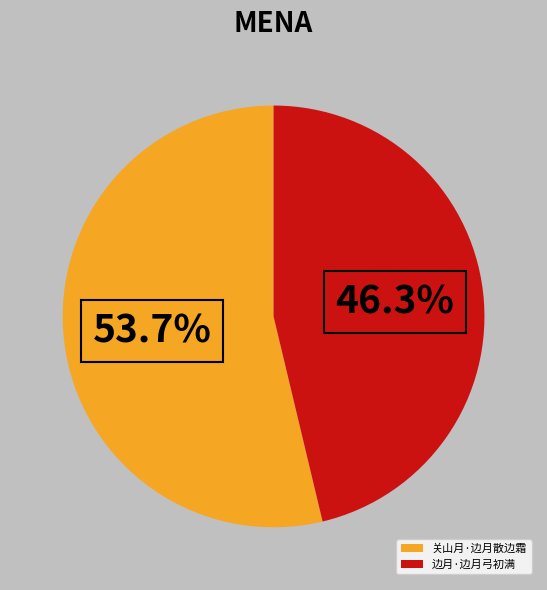

Is 边月·边月弓初满 the majority of the pie?

No